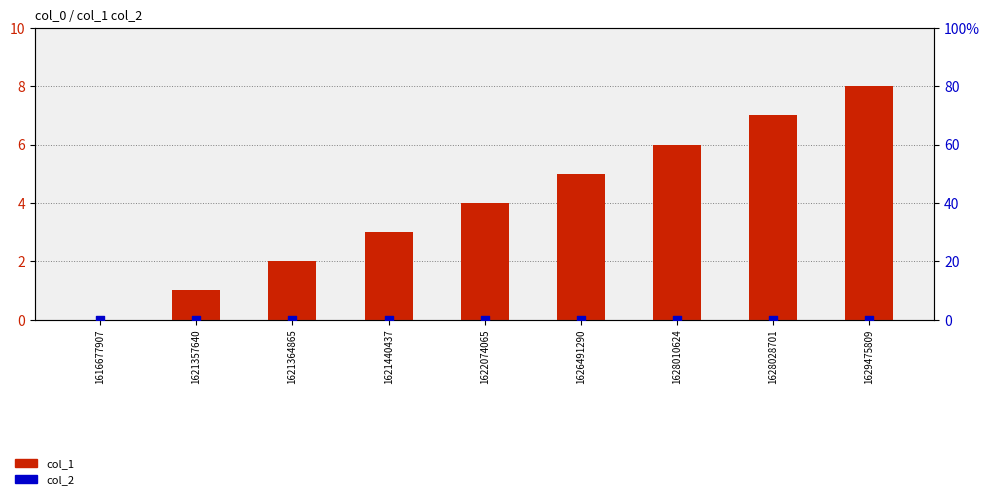

Is the value of col_2 at 1621440437 greater than the value of col_1 at 1622074065?

No